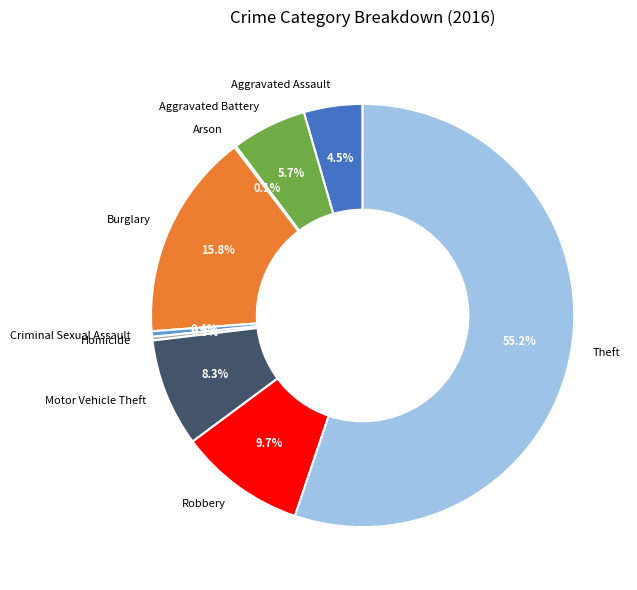

How much of the chart is everything except Motor Vehicle Theft?

91.7%